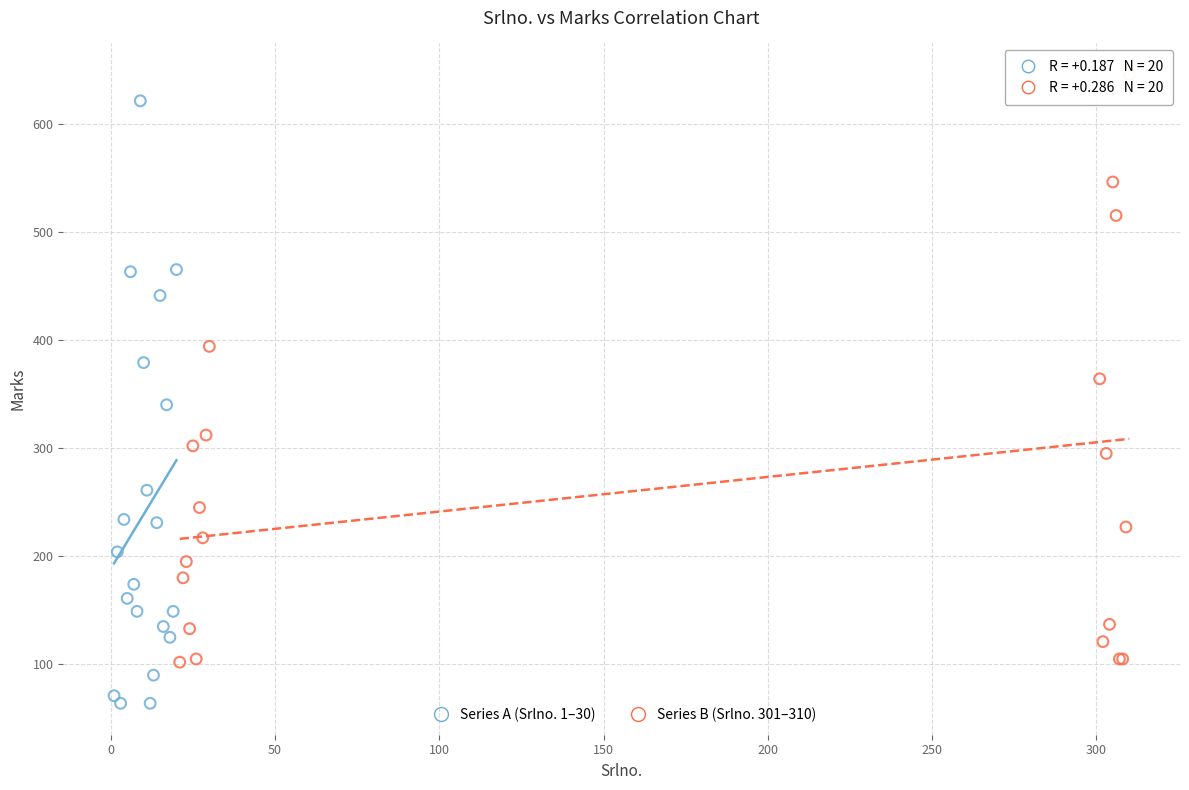

Which series contains the lowest Y value?

Series A (Srlno. 1–30)